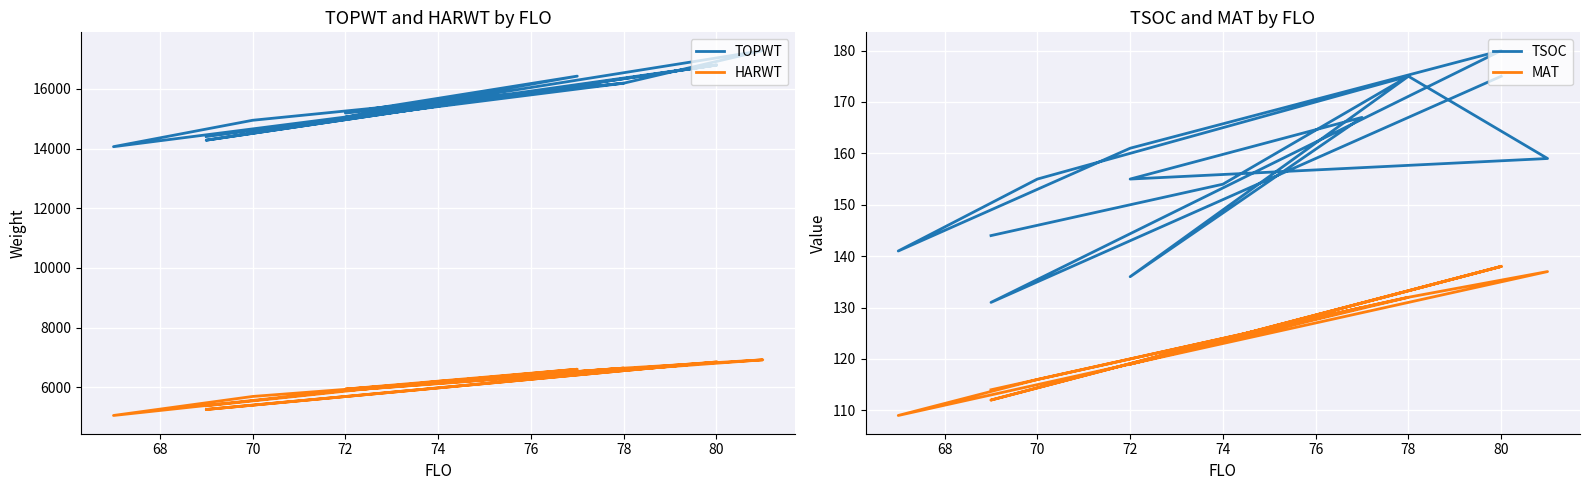

Where is the first local minimum for HARWT?

68